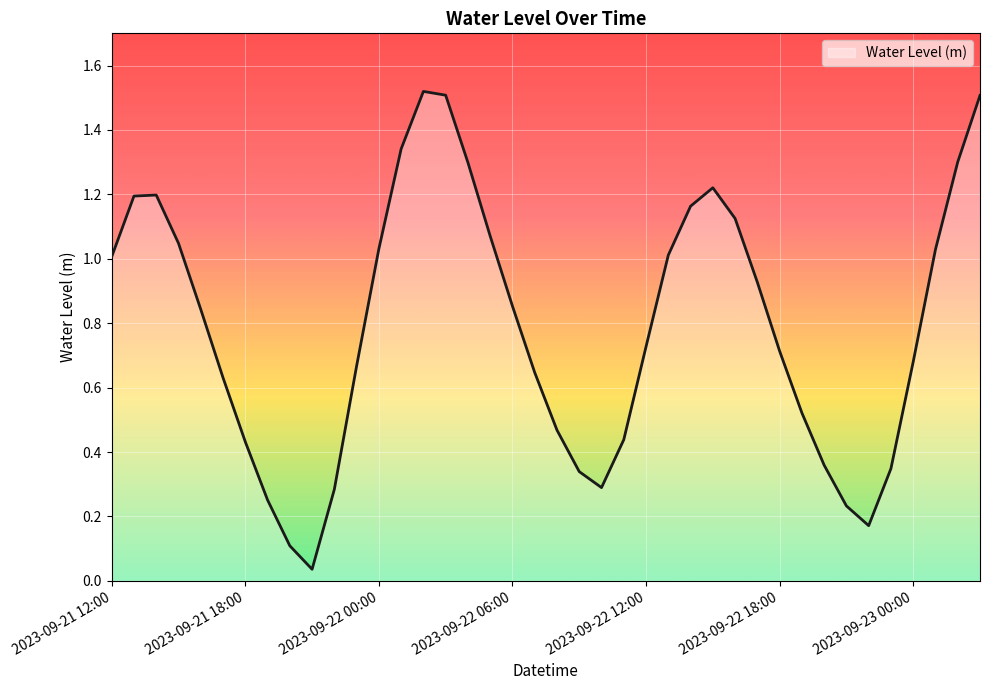

The value at 2023-09-22 12:00 is 0.4. True or false?

False